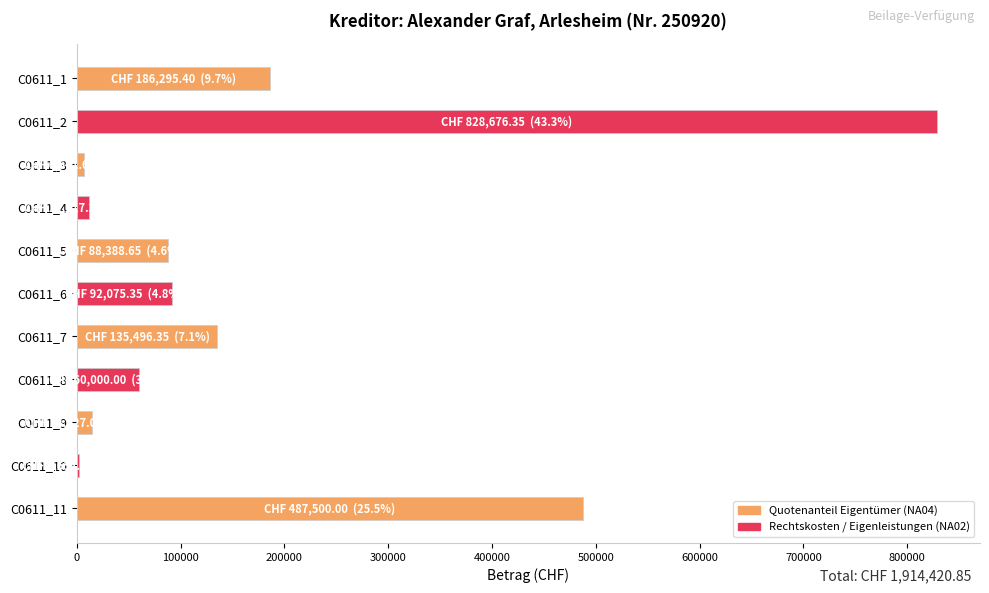

The value at C0611_5 is 52308.9. True or false?

False